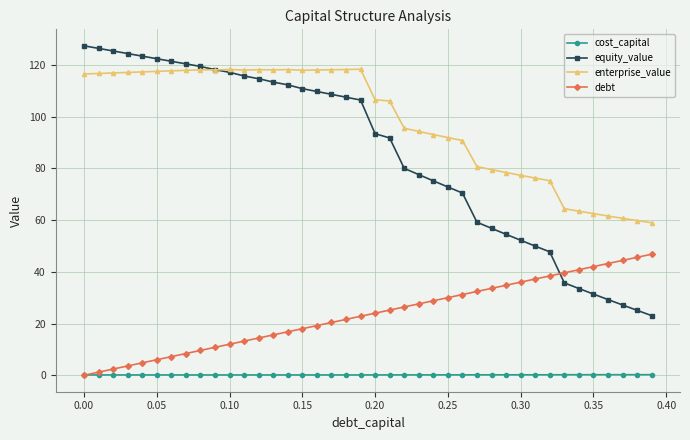

What is the lowest value of the enterprise_value series?

59.0